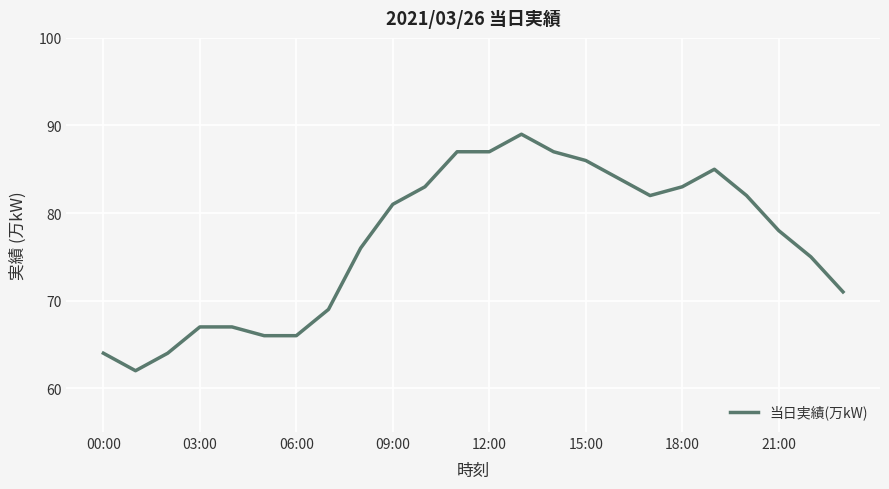

What is the greatest value displayed?

89